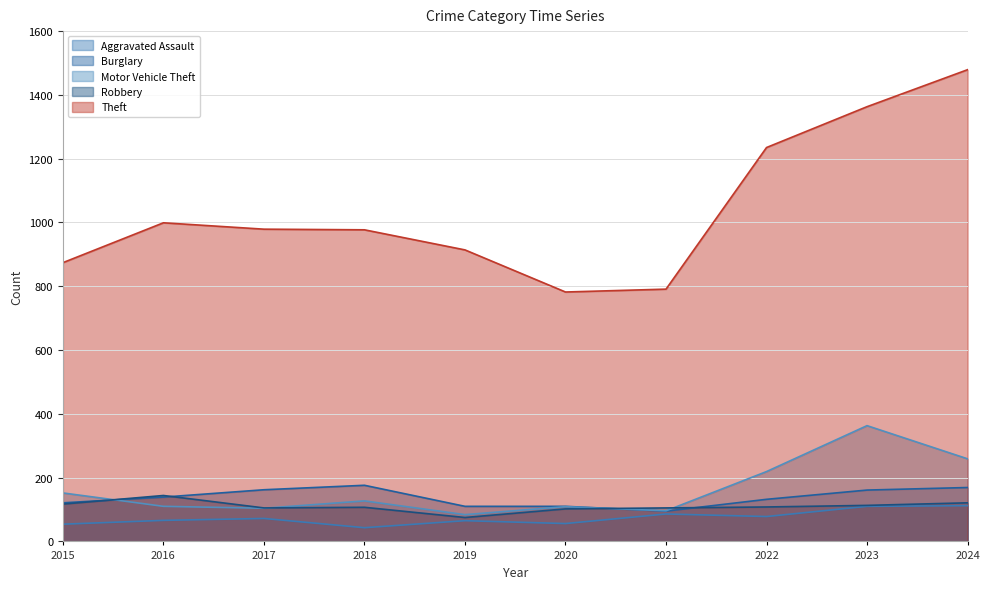

In Burglary, how many points are lower than both neighbors (excluding endpoints)?

1